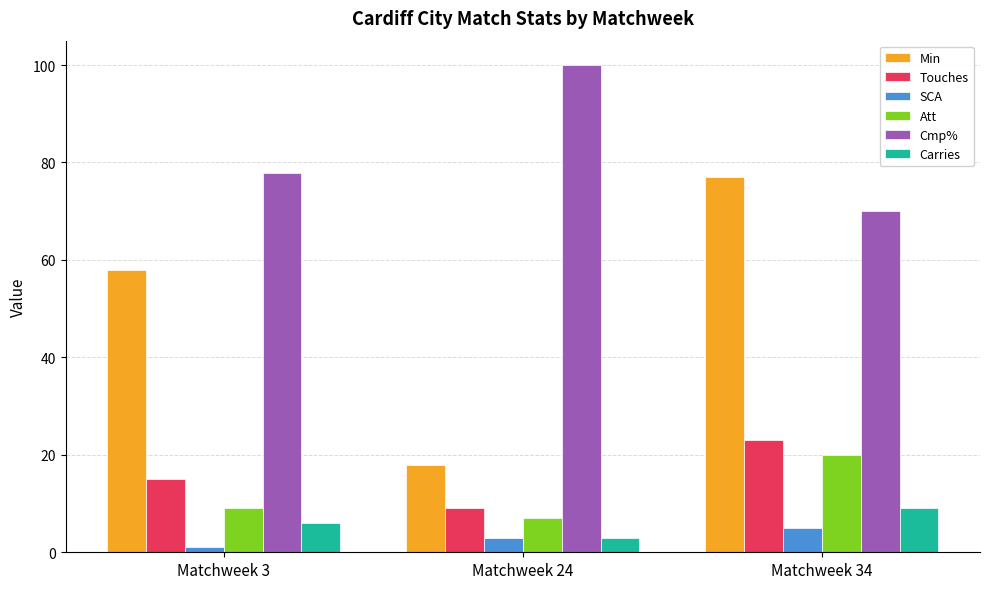

Does the chart contain stacked bars?

No